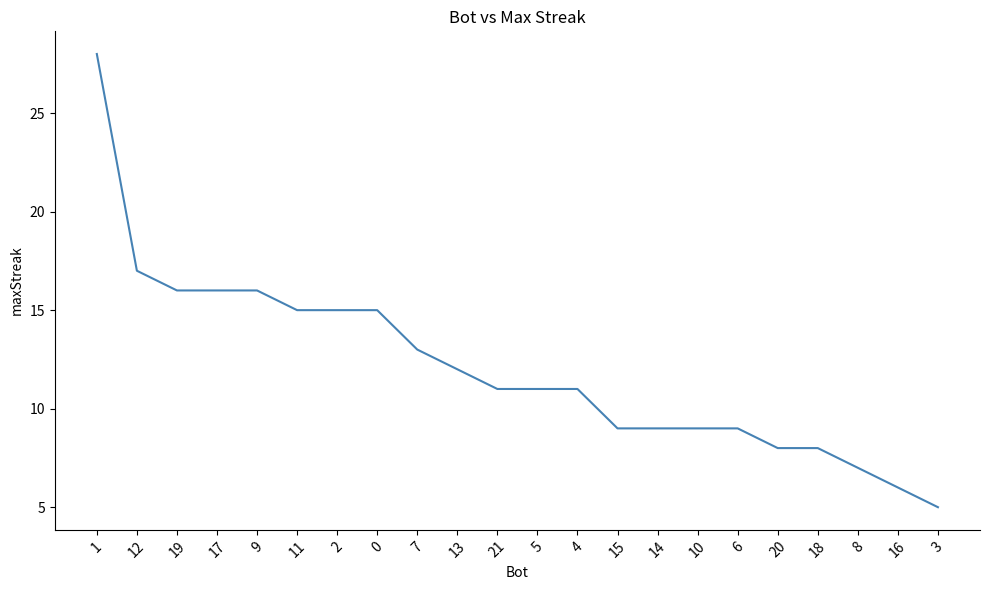

Which category has the lowest value across all series?

3